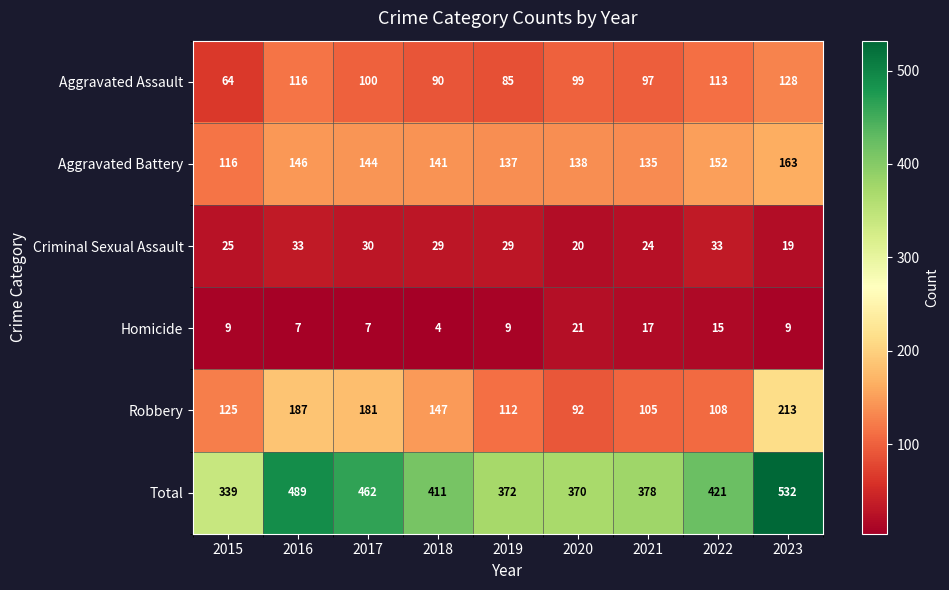

The Criminal Sexual Assault series shows 29 at 2018. True or false?

True